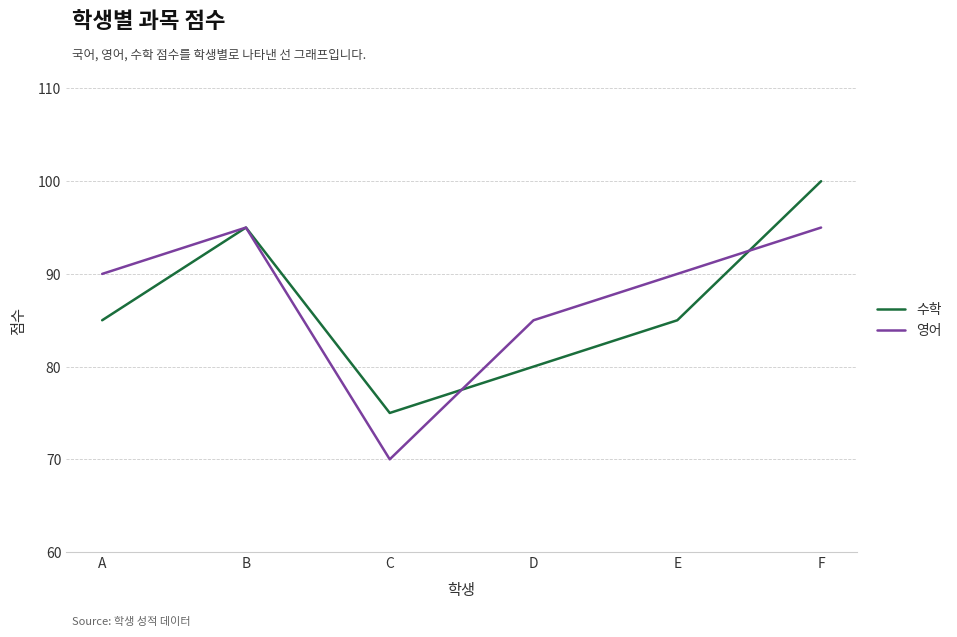

True or false: 수학 has more than 0 interior local peaks.

True